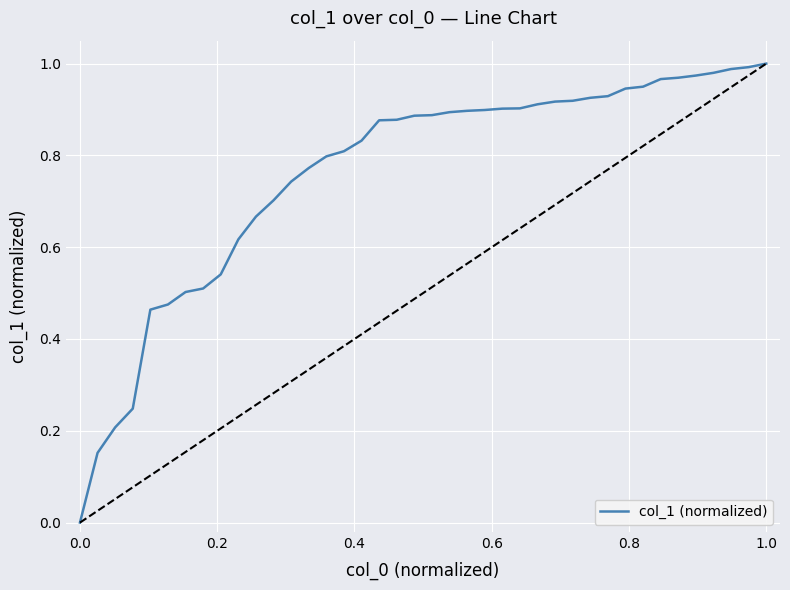

How many lines are shown in the chart?

1